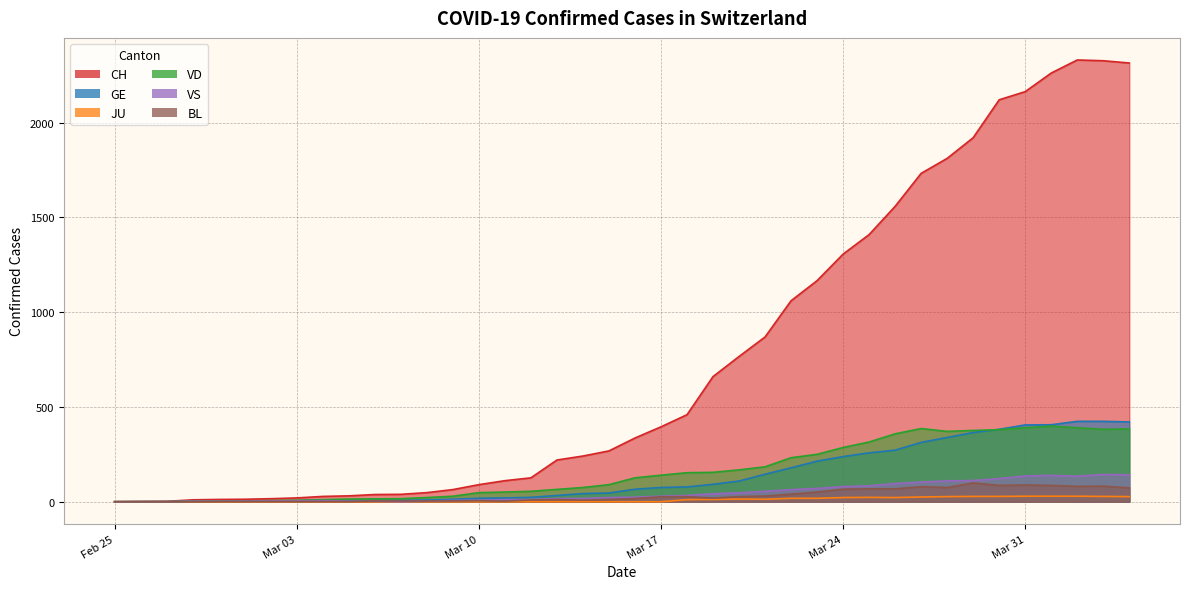

At which category does VD reach its first local valley?

2020-03-28